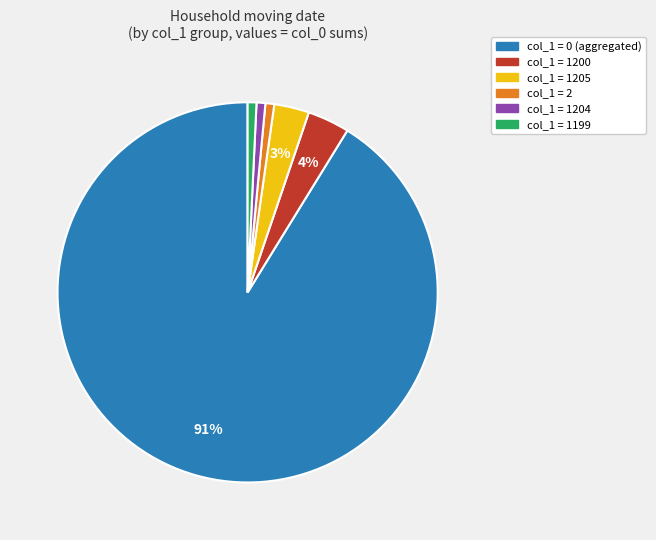

To the nearest percent, what is the average slice percentage?

17%